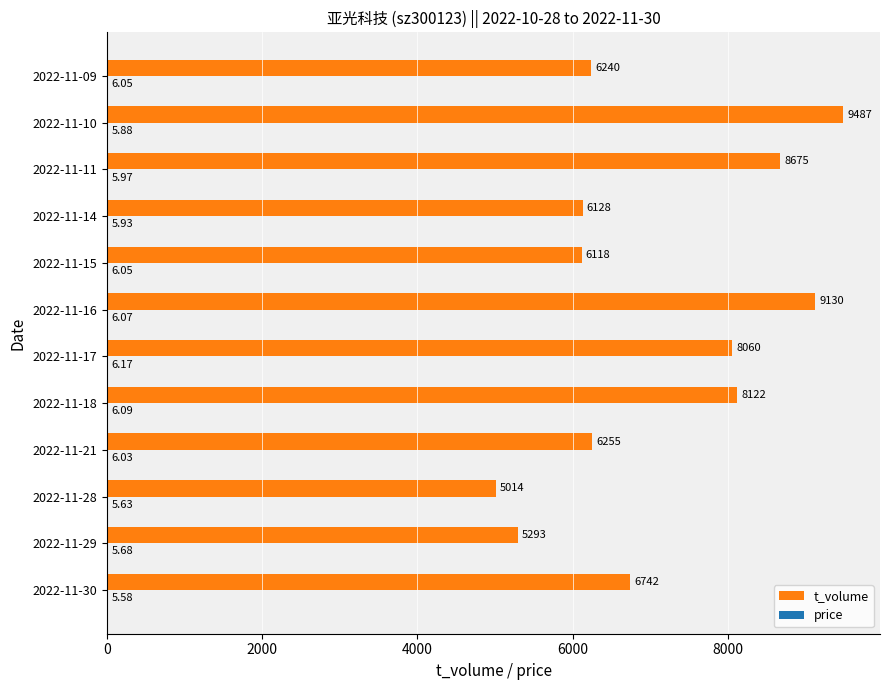

Which series changed the most between 2022-11-18 and 2022-11-17?

t_volume